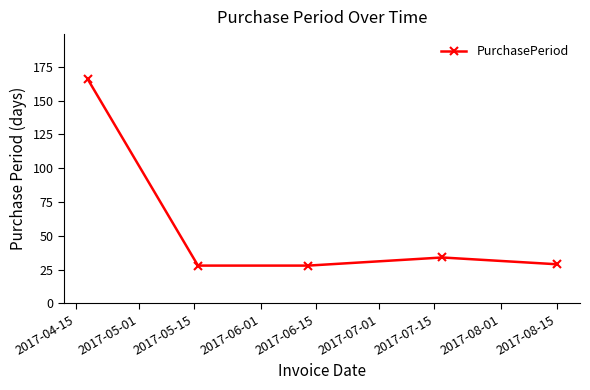

What is the value of the 5th point from the left?

29